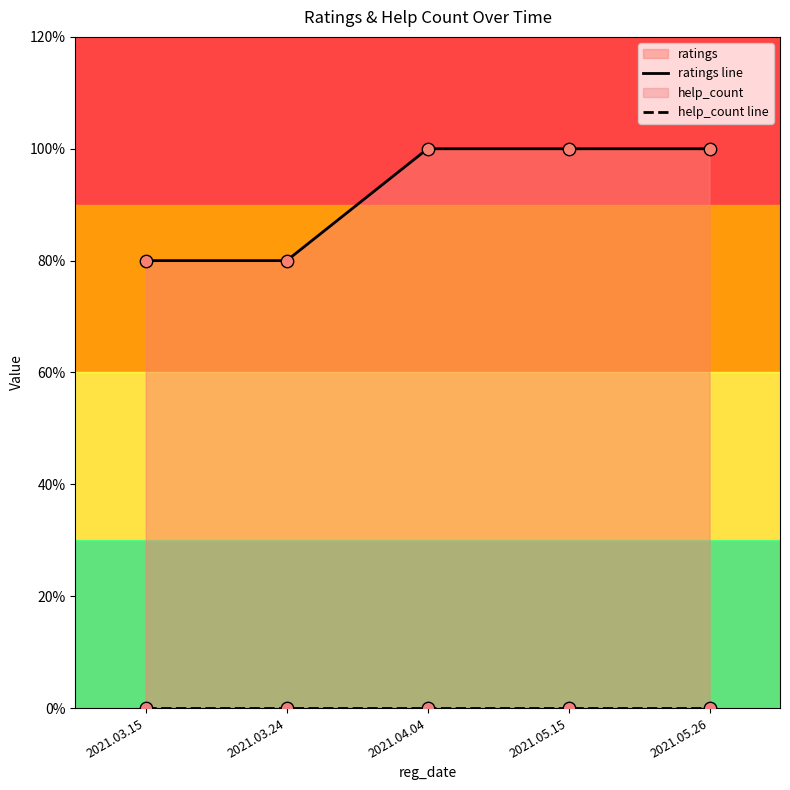

Which series contains the highest Y value?

ratings line